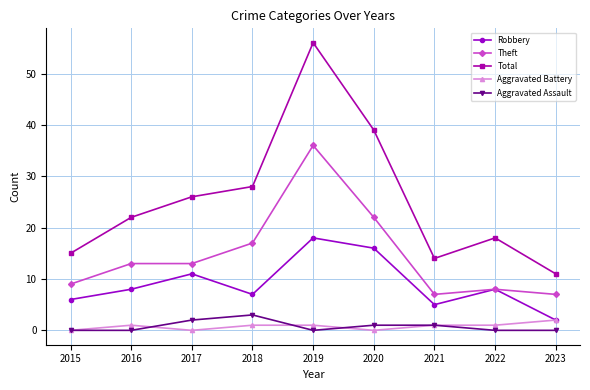

How many interior local peaks does the Robbery series have?

3